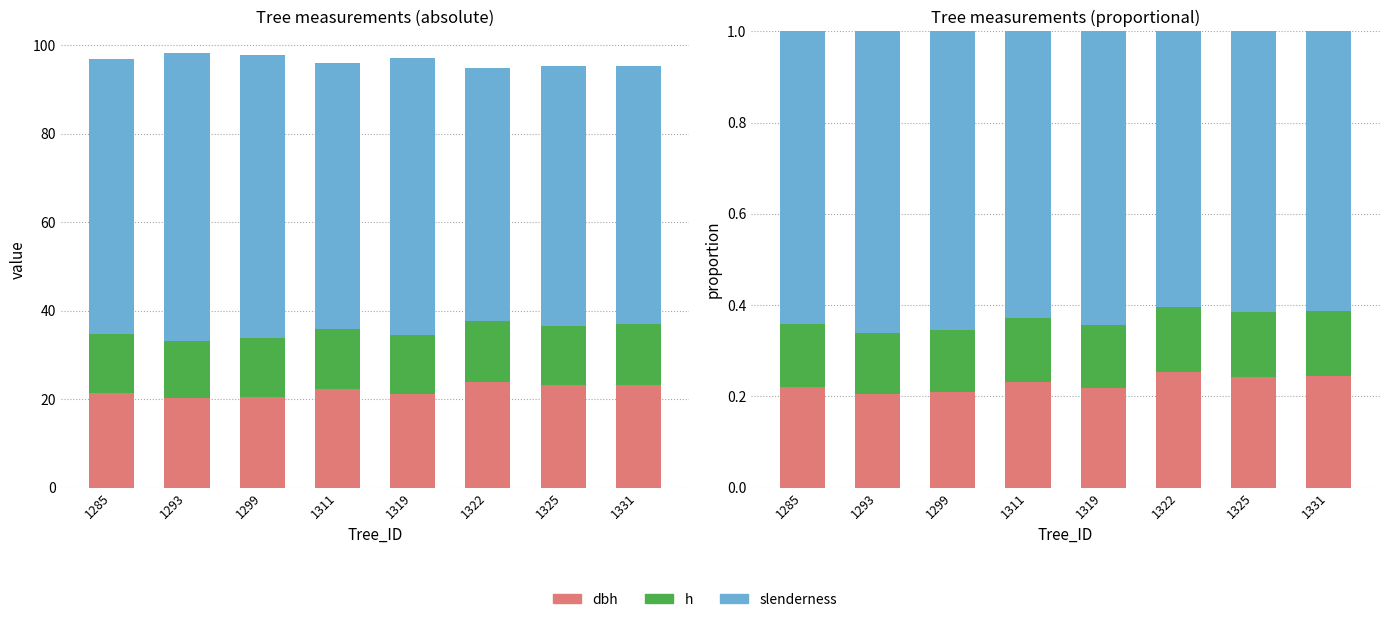

What are all the series names shown in the legend?

dbh, h, slenderness